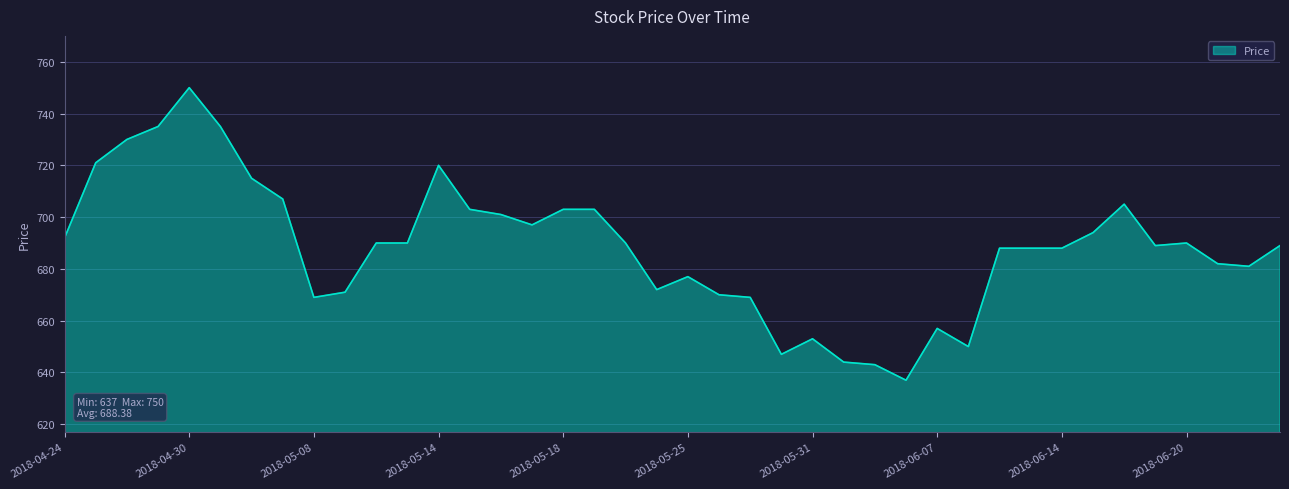

What is the minimum value shown in the chart?

637